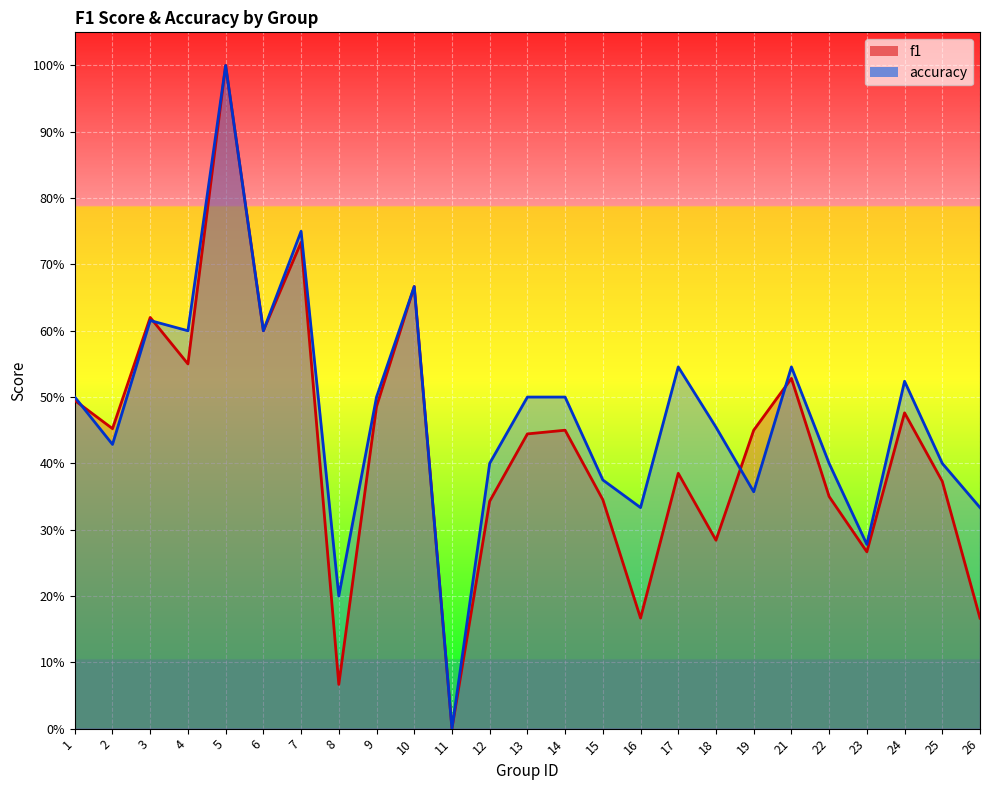

At which category is the sum across all series the highest?

5